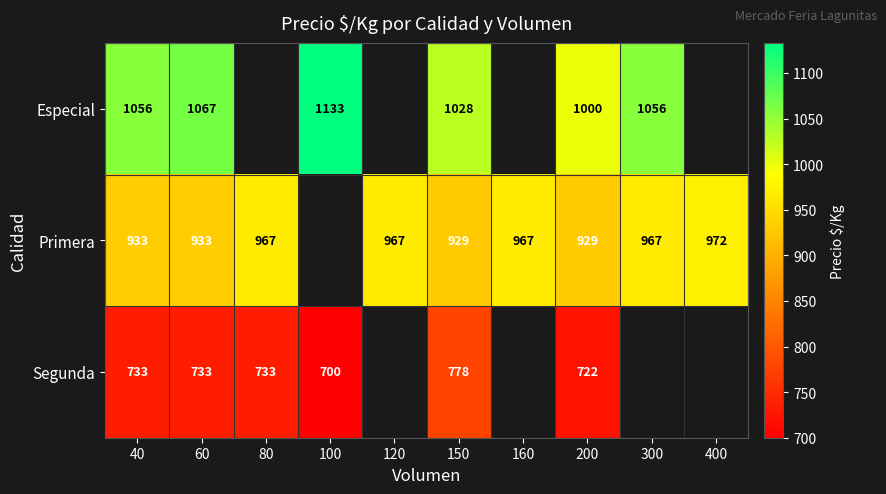

True or false: Especial has a value of 1056 at 40.

True